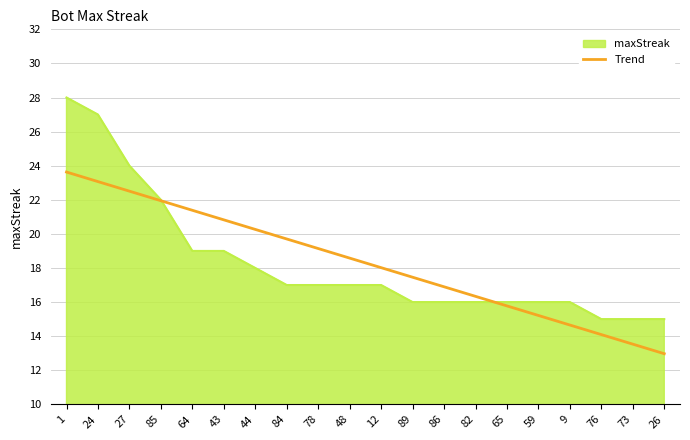

What position from the left is 82?

14